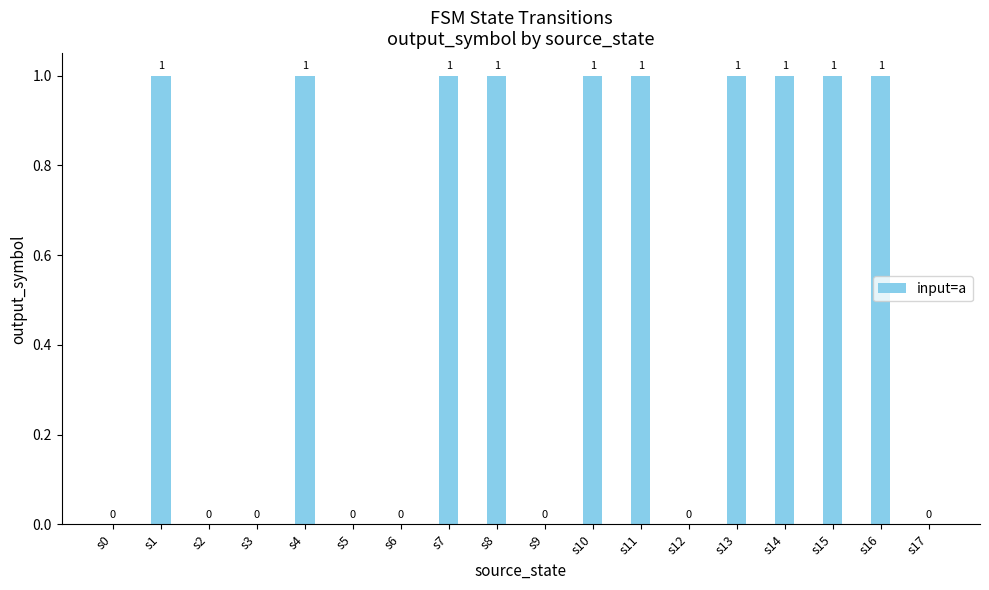

What is the average value?

1